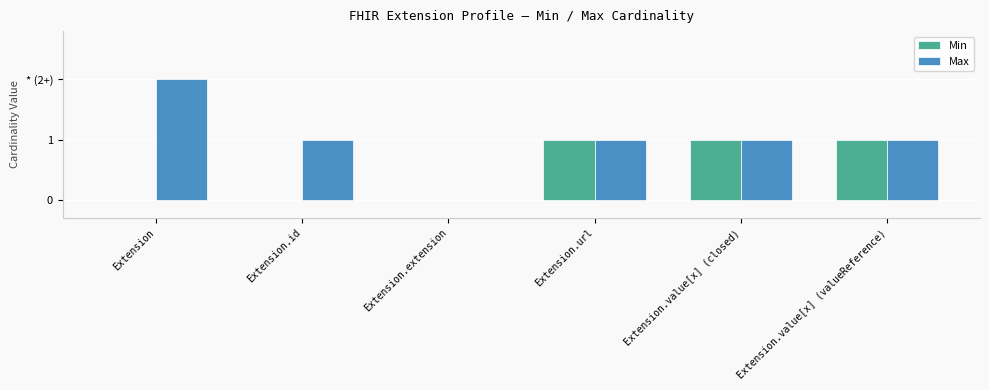

List the series in order of their overall mean, lowest first.

Min, Max